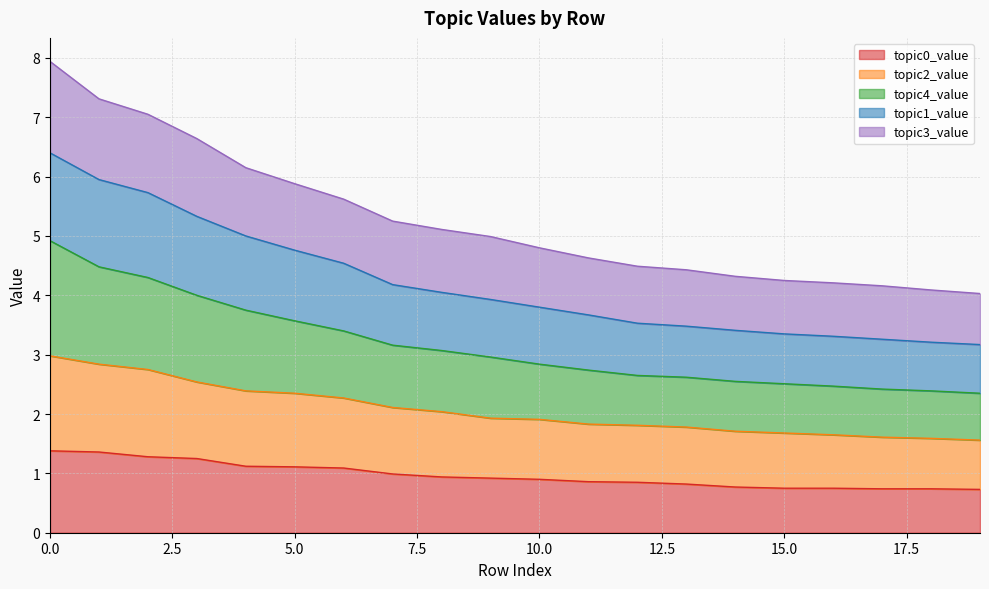

Reading left to right, what are all the values shown in this chart?

topic0_value: 0=1.4	1=1.4	2=1.3	3=1.2	4=1.1	5=1.1	6=1.1	7=1.0	8=0.9	9=0.9	10=0.9	11=0.9	12=0.8	13=0.8	14=0.8	15=0.8	16=0.8	17=0.7	18=0.7	19=0.7
topic2_value: 0=3.0	1=2.8	2=2.8	3=2.5	4=2.4	5=2.4	6=2.3	7=2.1	8=2.0	9=1.9	10=1.9	11=1.8	12=1.8	13=1.8	14=1.7	15=1.7	16=1.6	17=1.6	18=1.6	19=1.6
topic4_value: 0=4.9	1=4.5	2=4.3	3=4.0	4=3.8	5=3.6	6=3.4	7=3.2	8=3.1	9=3.0	10=2.8	11=2.7	12=2.6	13=2.6	14=2.5	15=2.5	16=2.5	17=2.4	18=2.4	19=2.4
topic1_value: 0=6.4	1=5.9	2=5.7	3=5.3	4=5.0	5=4.8	6=4.5	7=4.2	8=4.1	9=3.9	10=3.8	11=3.7	12=3.5	13=3.5	14=3.4	15=3.4	16=3.3	17=3.3	18=3.2	19=3.2
topic3_value: 0=7.9	1=7.3	2=7.0	3=6.6	4=6.2	5=5.9	6=5.6	7=5.2	8=5.1	9=5.0	10=4.8	11=4.6	12=4.5	13=4.4	14=4.3	15=4.2	16=4.2	17=4.2	18=4.1	19=4.0